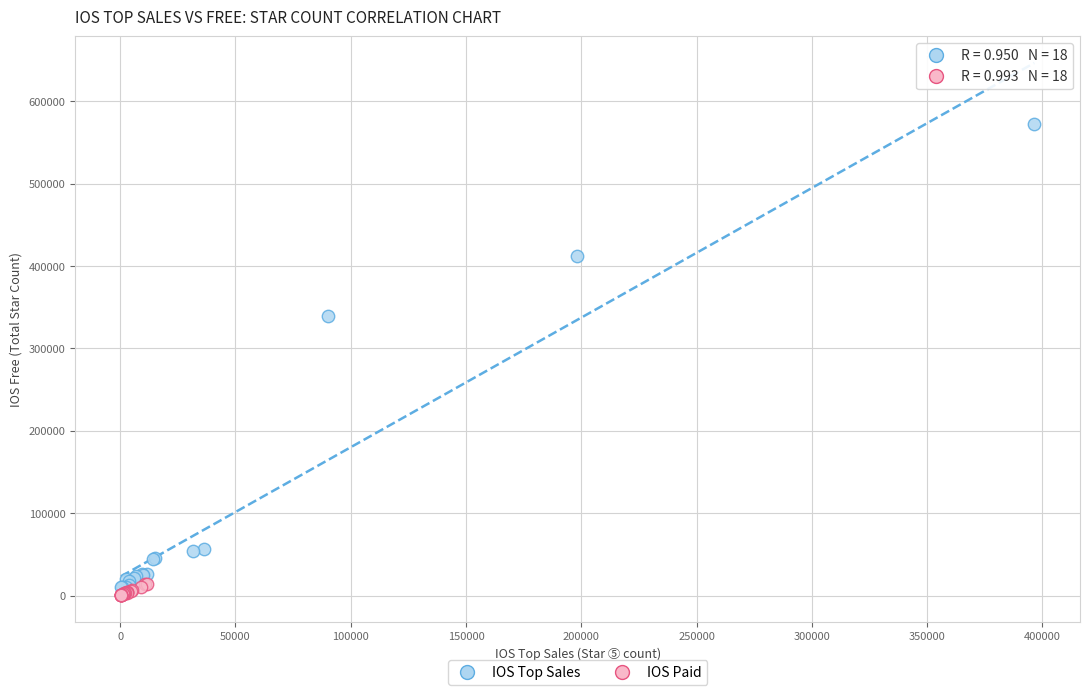

Which series has the widest spread of Y values?

IOS Top Sales